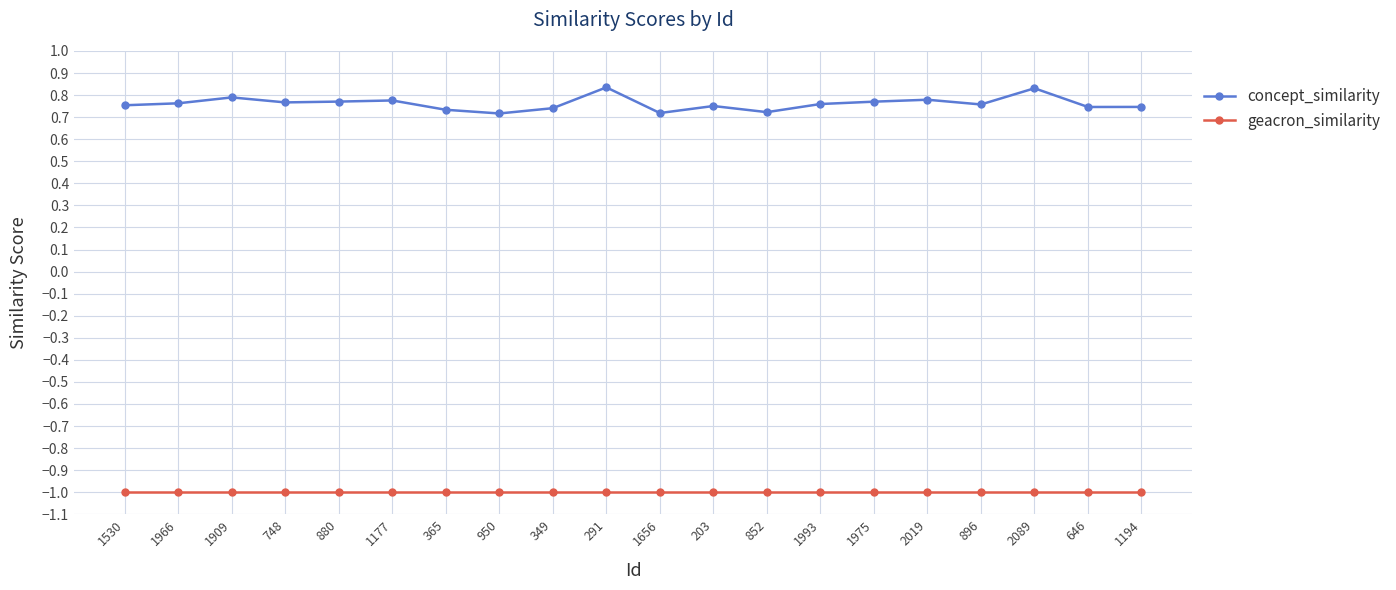

What is the difference between the highest and lowest values at 365?

1.7